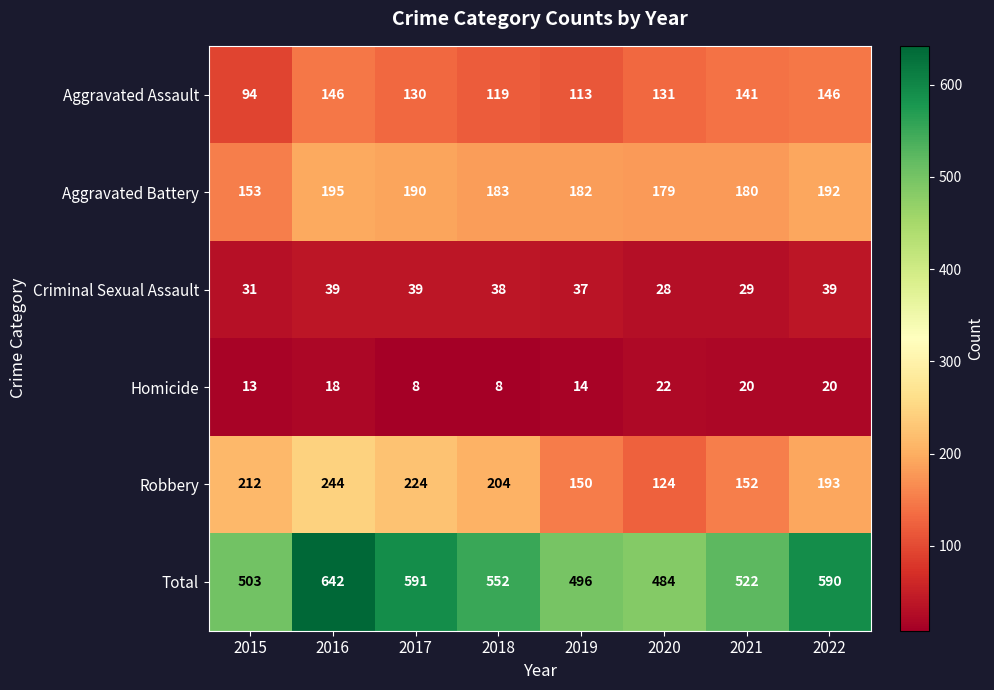

What is the spread (max minus min) of values at 2015?

490